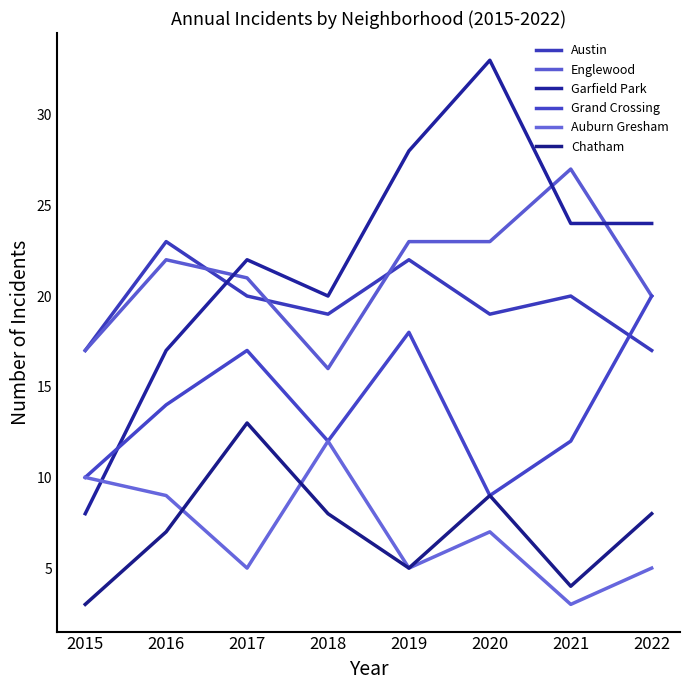

List the series in order of their peak value, lowest first.

Auburn Gresham, Chatham, Grand Crossing, Austin, Englewood, Garfield Park